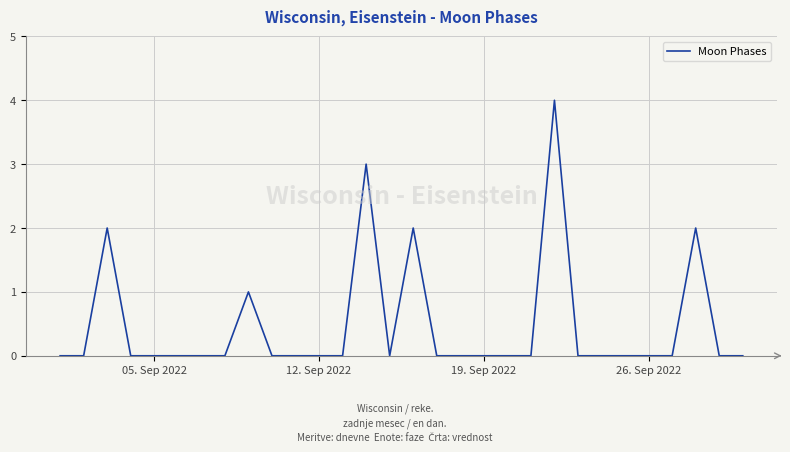

What is the greatest value displayed?

4